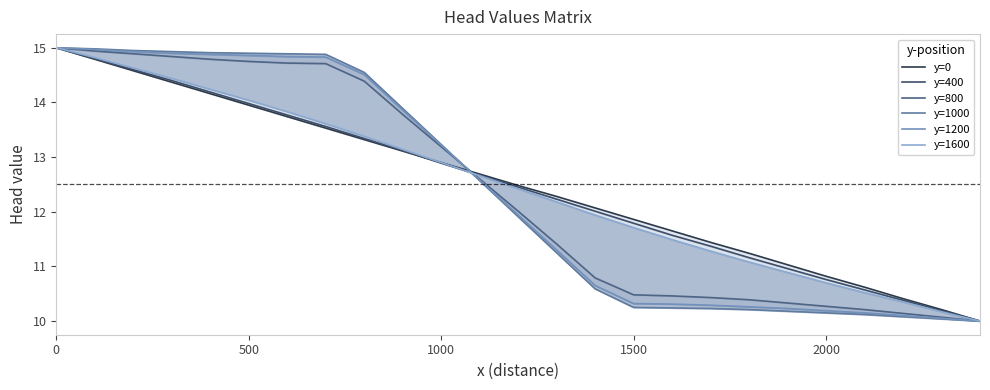

List the series in order of their peak value, lowest first.

y=0, y=400, y=800, y=1000, y=1200, y=1600